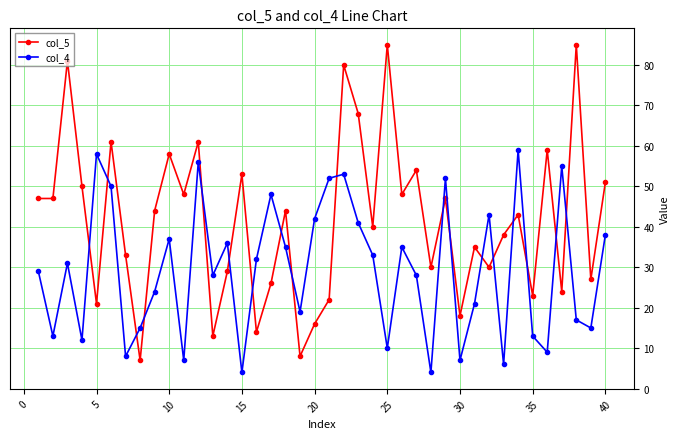

Which series has the largest range (max minus min)?

col_5